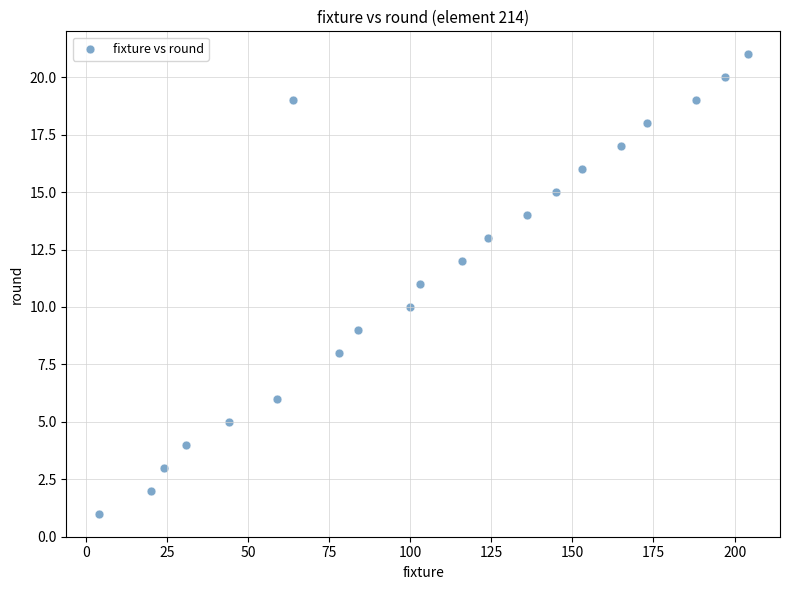

What is the range of Y values (max minus min)?

20